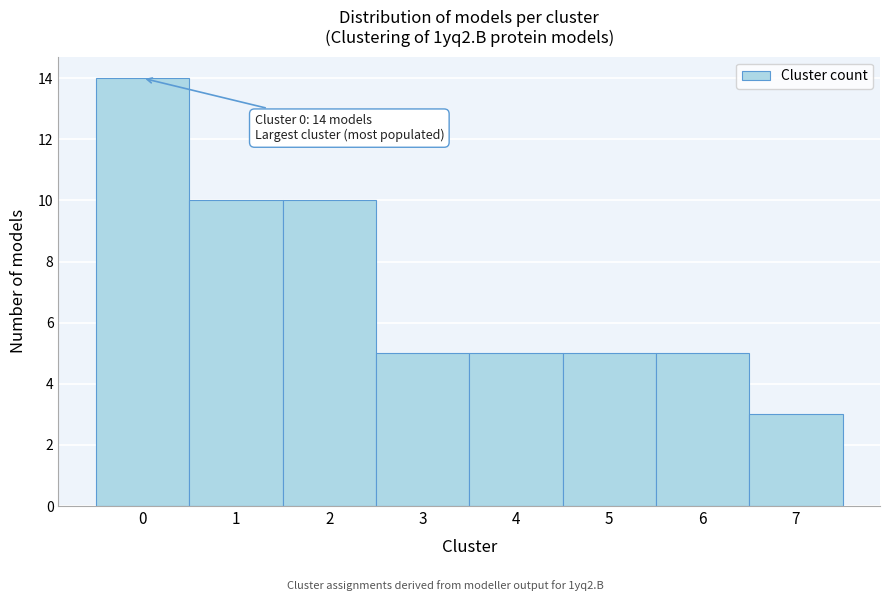

Which range on the x-axis has the tallest bar?

-0.5 to 0.5